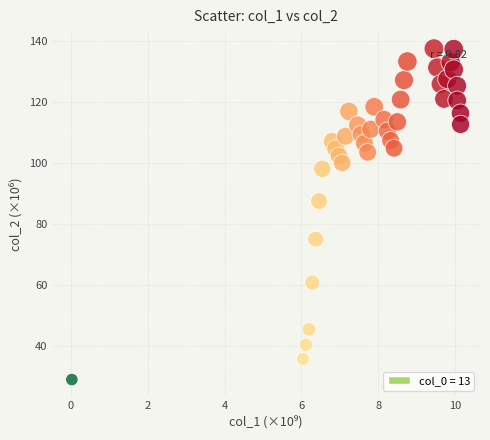

What Y value in the scatter plot is closest to 83?

87.6